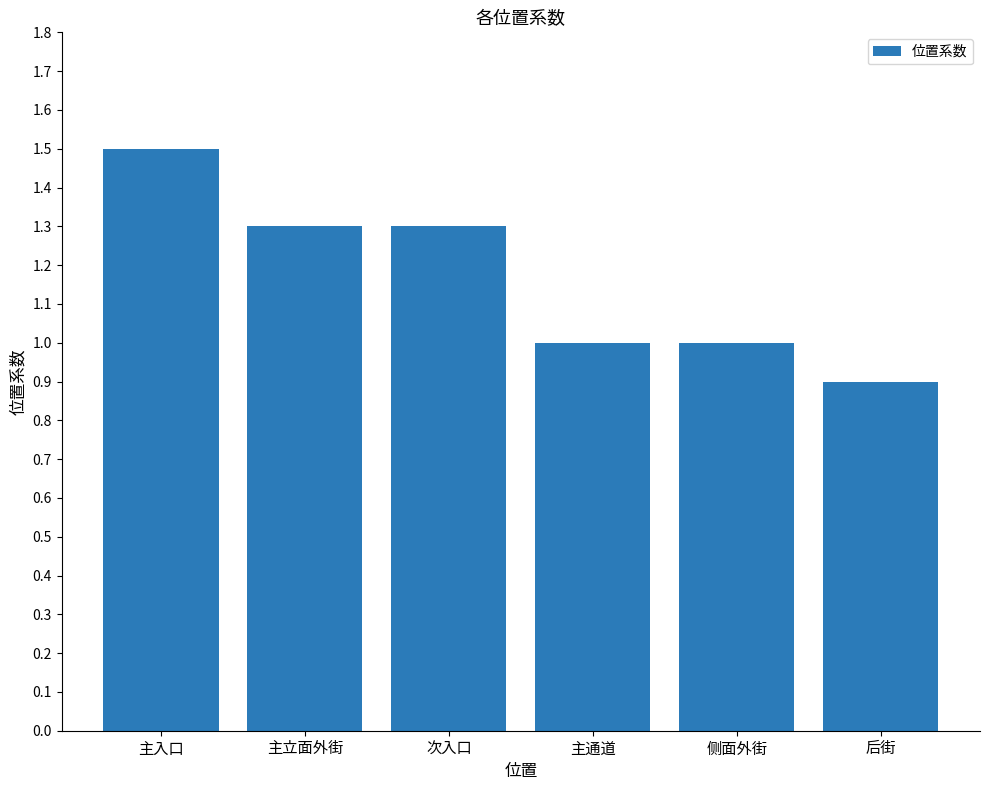

Does the chart contain stacked bars?

No